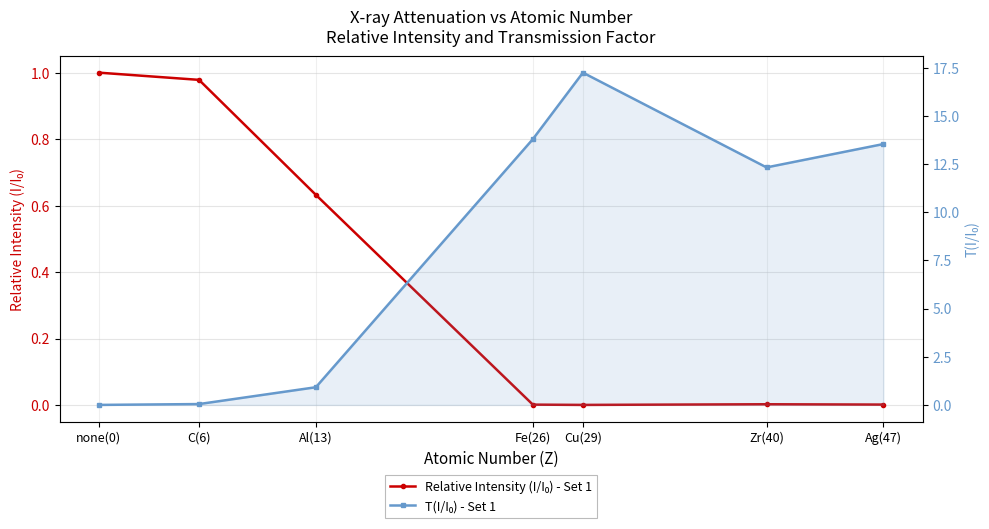

How many intersections are there between T(I/I₀) - Set 1 and Relative Intensity (I/I₀) - Set 1?

1